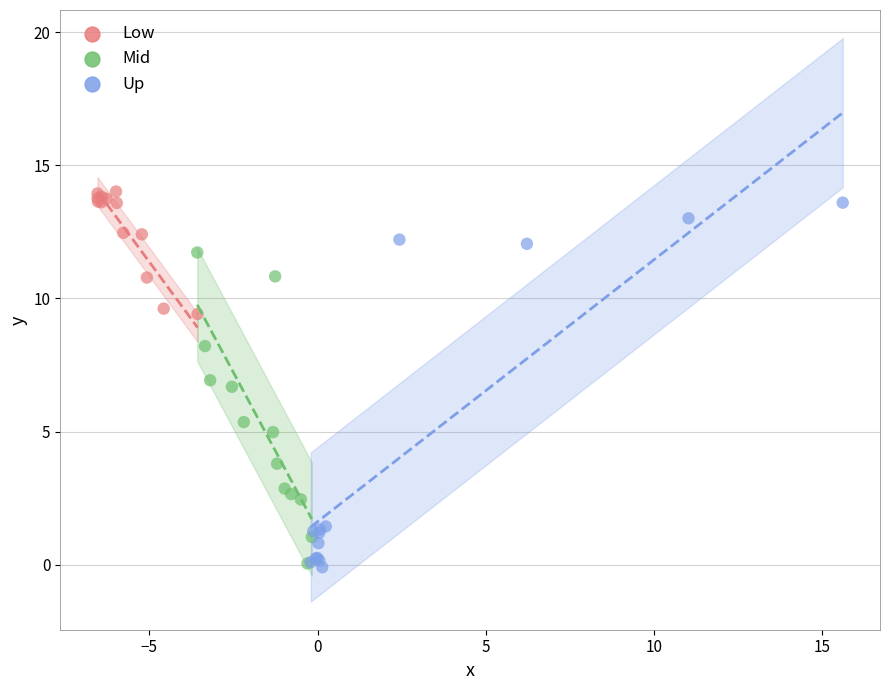

What are all the series names shown in the legend?

Low, Mid, Up